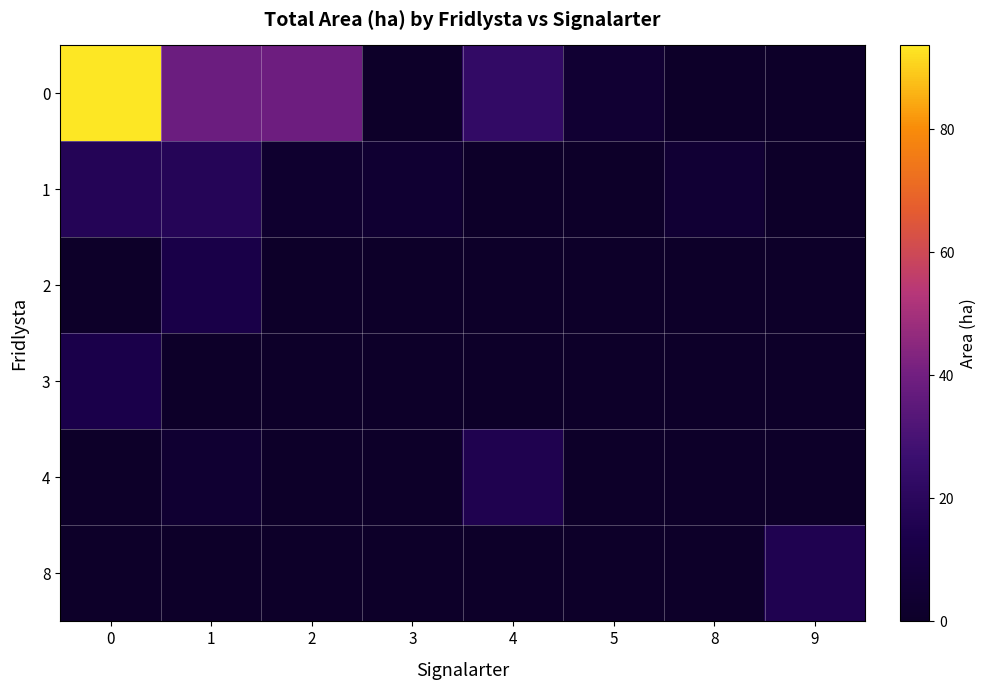

Rank the series at 1 from highest to lowest value.

0, 1, 2, 4, 3, 8